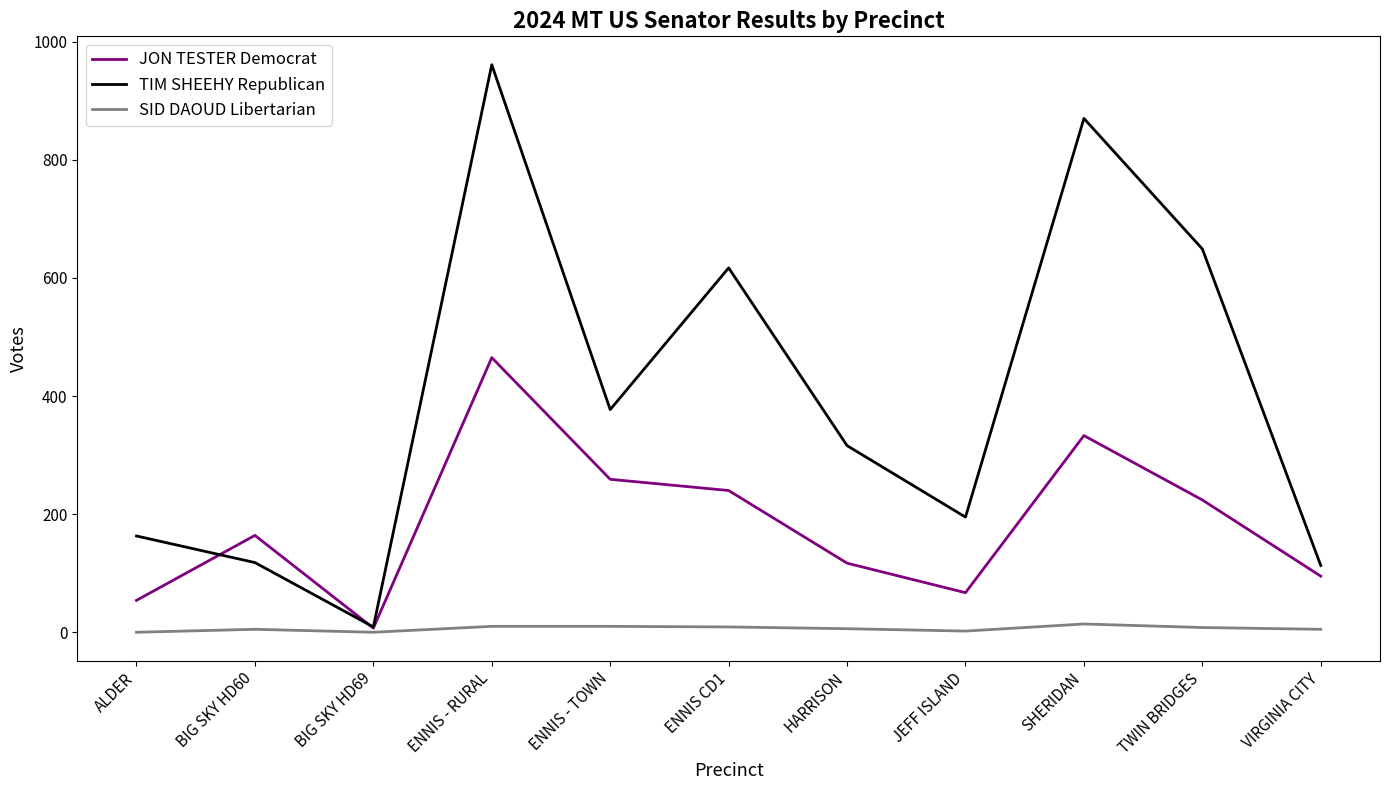

What is the total value across all series at ENNIS - TOWN?

646